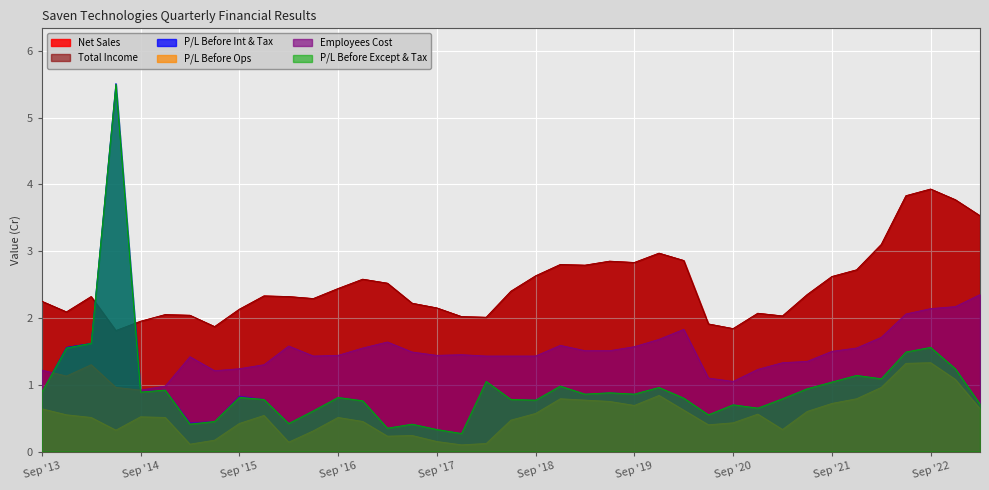

Does the chart display data point markers on the line(s)?

No